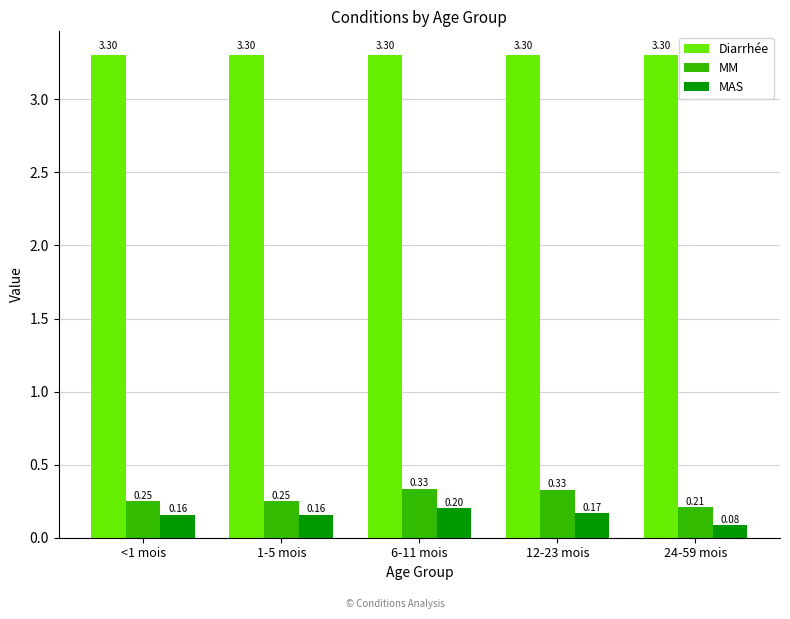

How many MM values are between 0 and 1?

5